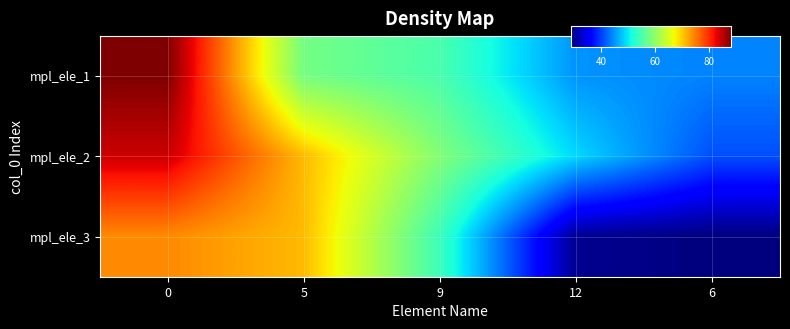

List the series in order of their overall mean, highest first.

mpl_ele_2, mpl_ele_1, mpl_ele_3